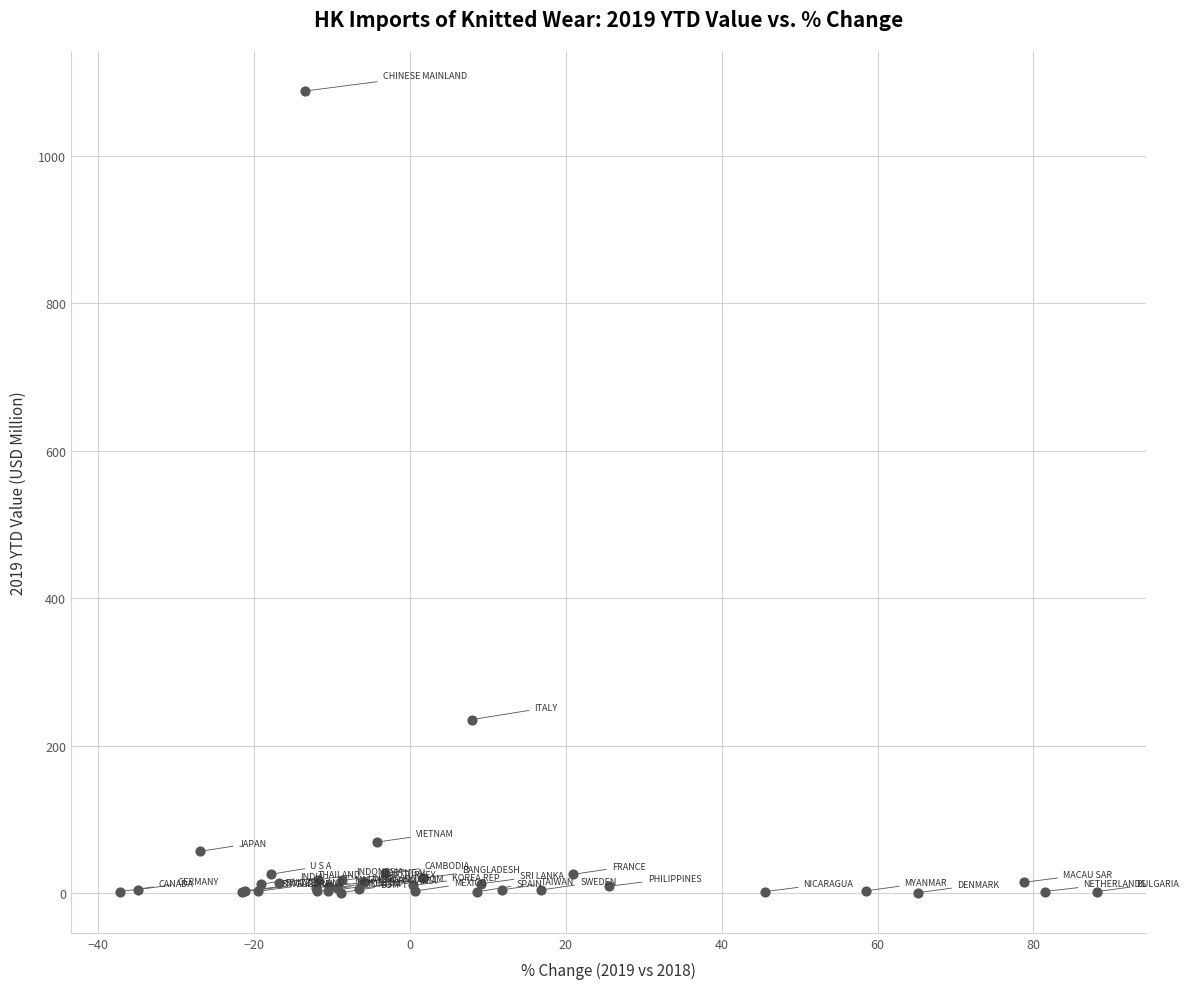

What Y value in the scatter plot is closest to 544?

235.4